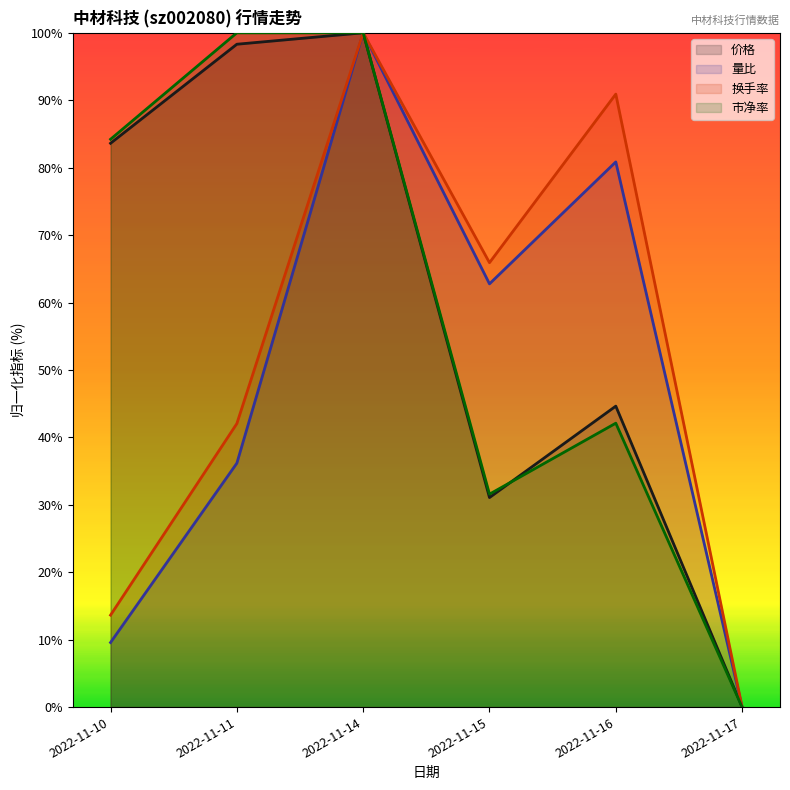

What is the value of the 市净率 point at the 4th from the left?

31.6